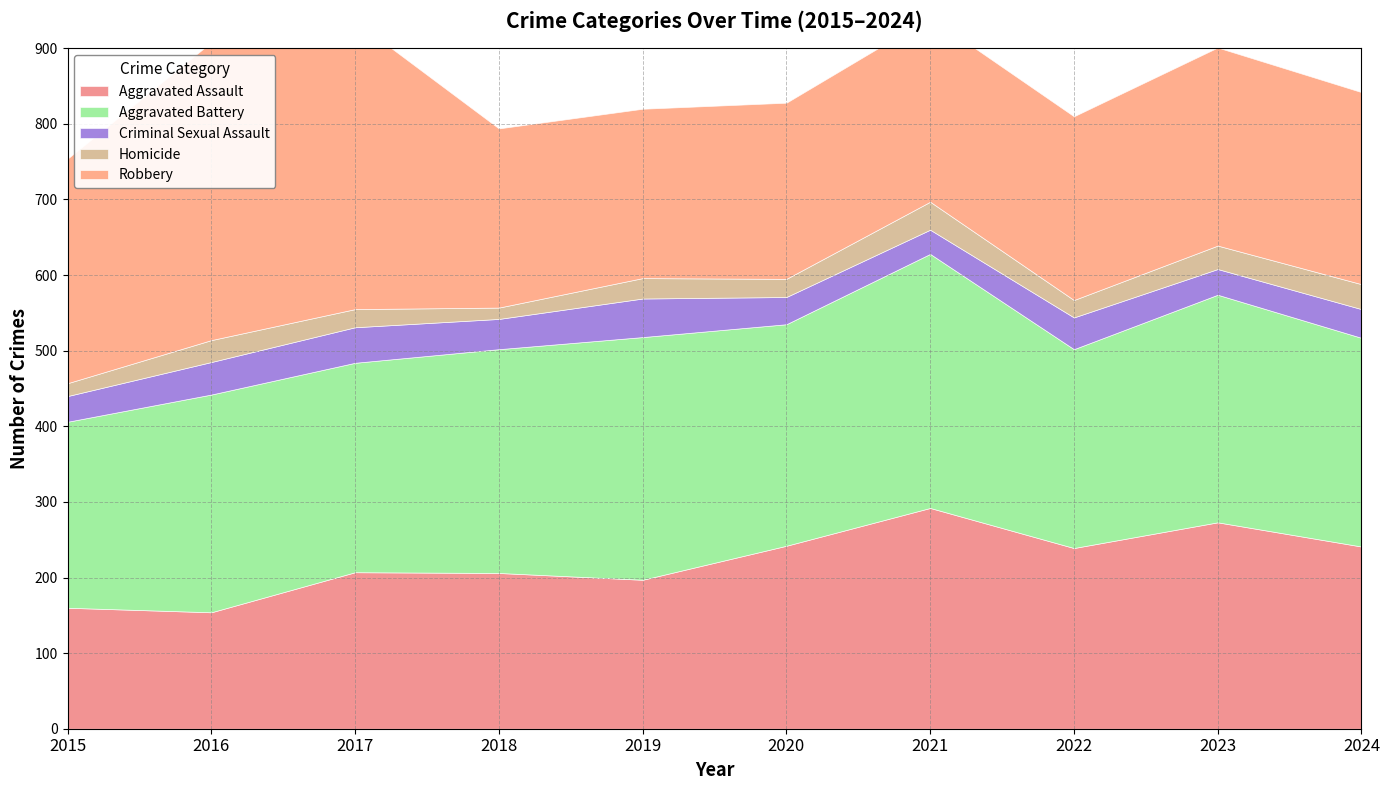

What are all the series names shown in the legend?

Aggravated Assault, Aggravated Battery, Criminal Sexual Assault, Homicide, Robbery